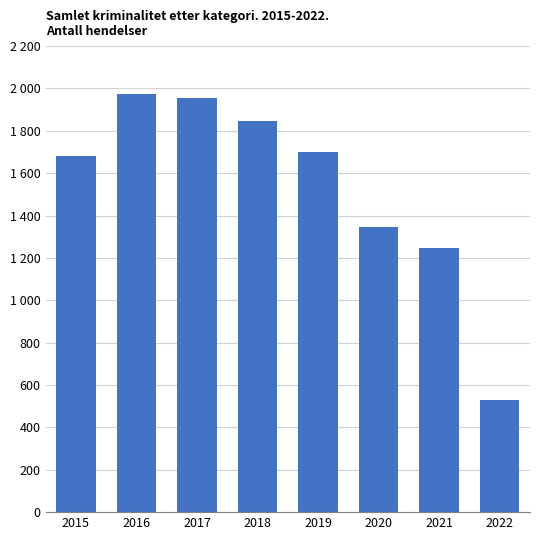

What is the difference between the maximum and minimum values?

1446